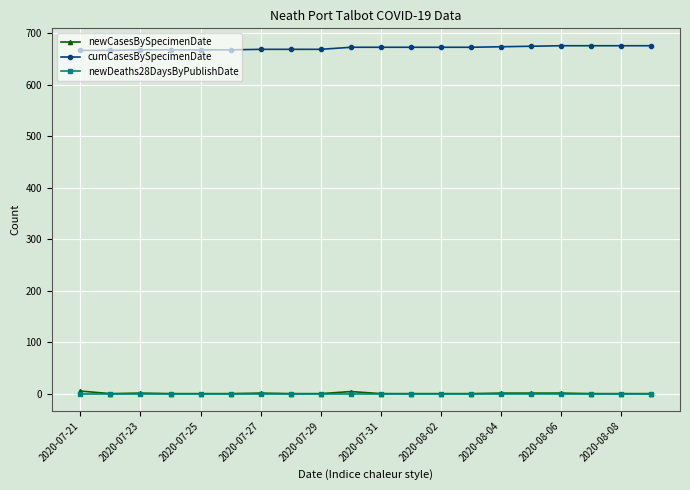

What is the greatest value displayed?

676